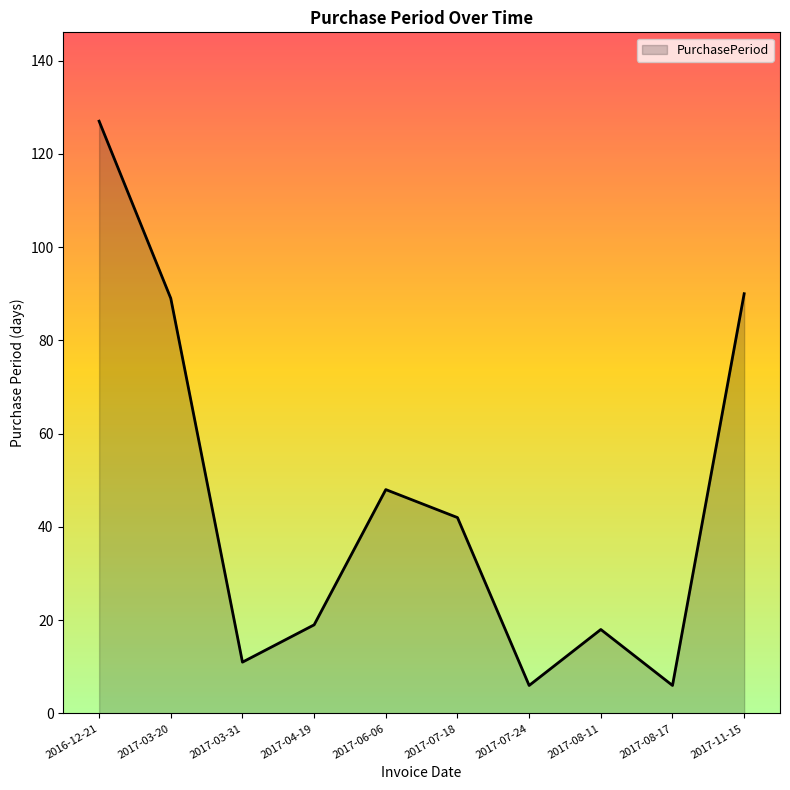

Reading left to right, transcribe all the data shown in this chart.

2016-12-21=127	2017-03-20=89	2017-03-31=11	2017-04-19=19	2017-06-06=48	2017-07-18=42	2017-07-24=6	2017-08-11=18	2017-08-17=6	2017-11-15=90